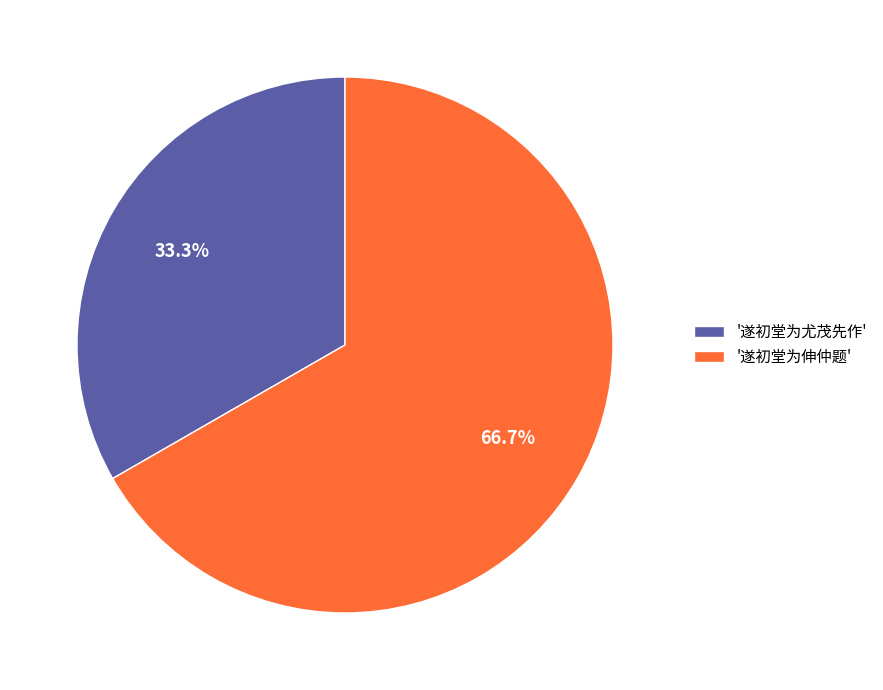

Which slice is the smallest?

'遂初堂为尤茂先作'